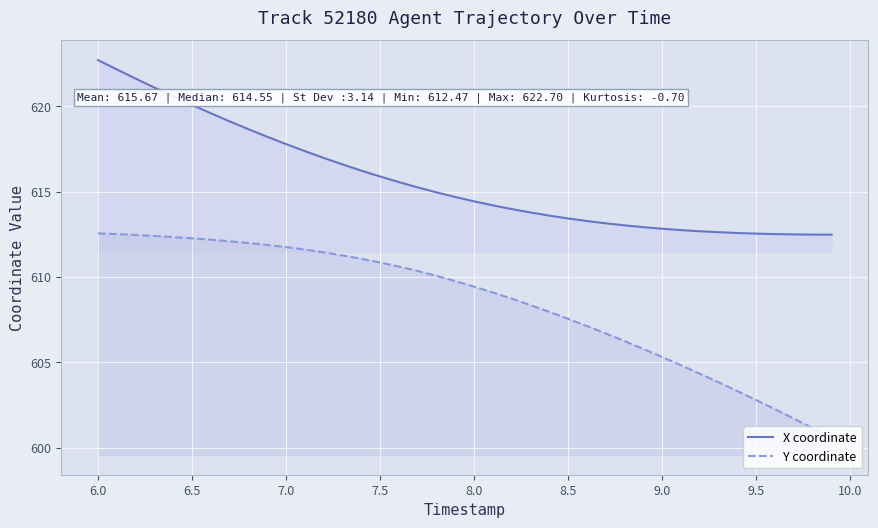

What are all the series names shown in the legend?

X coordinate, Y coordinate